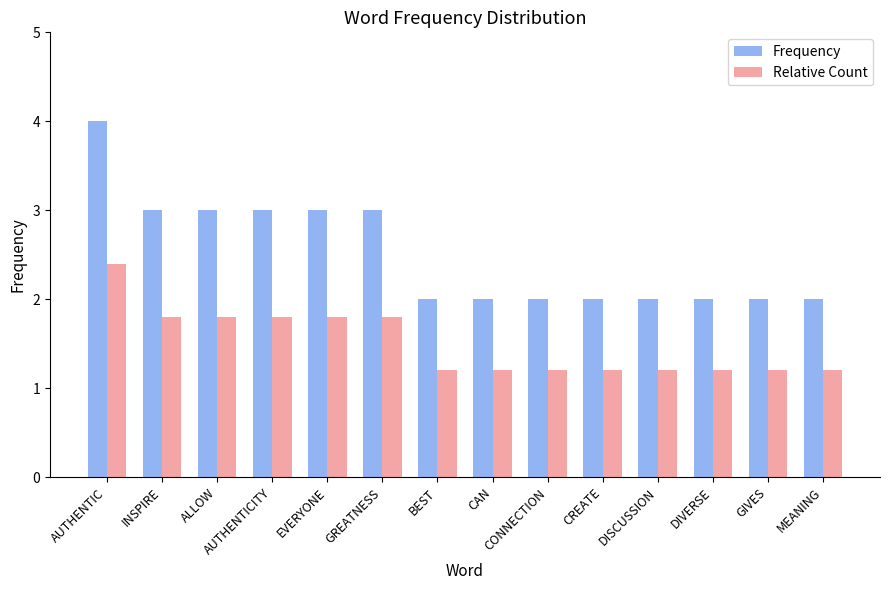

What position from the left is AUTHENTIC?

1